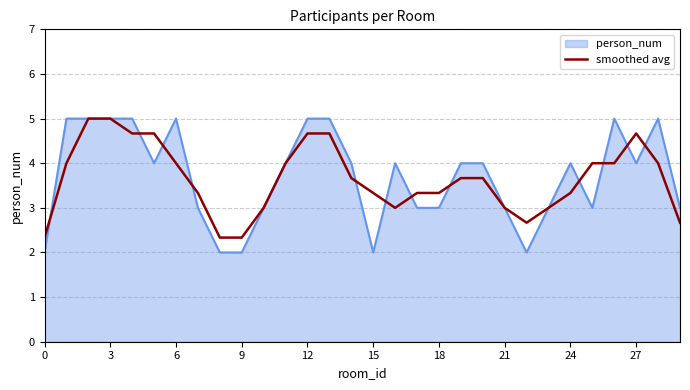

What is the highest value of the smoothed avg series?

5.0